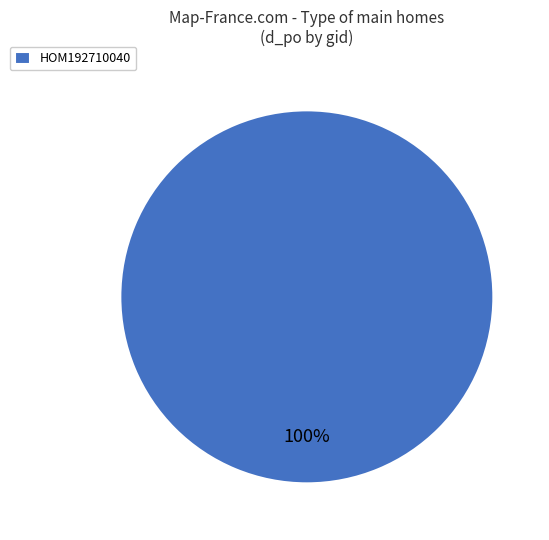

How many slices are in this pie chart?

1